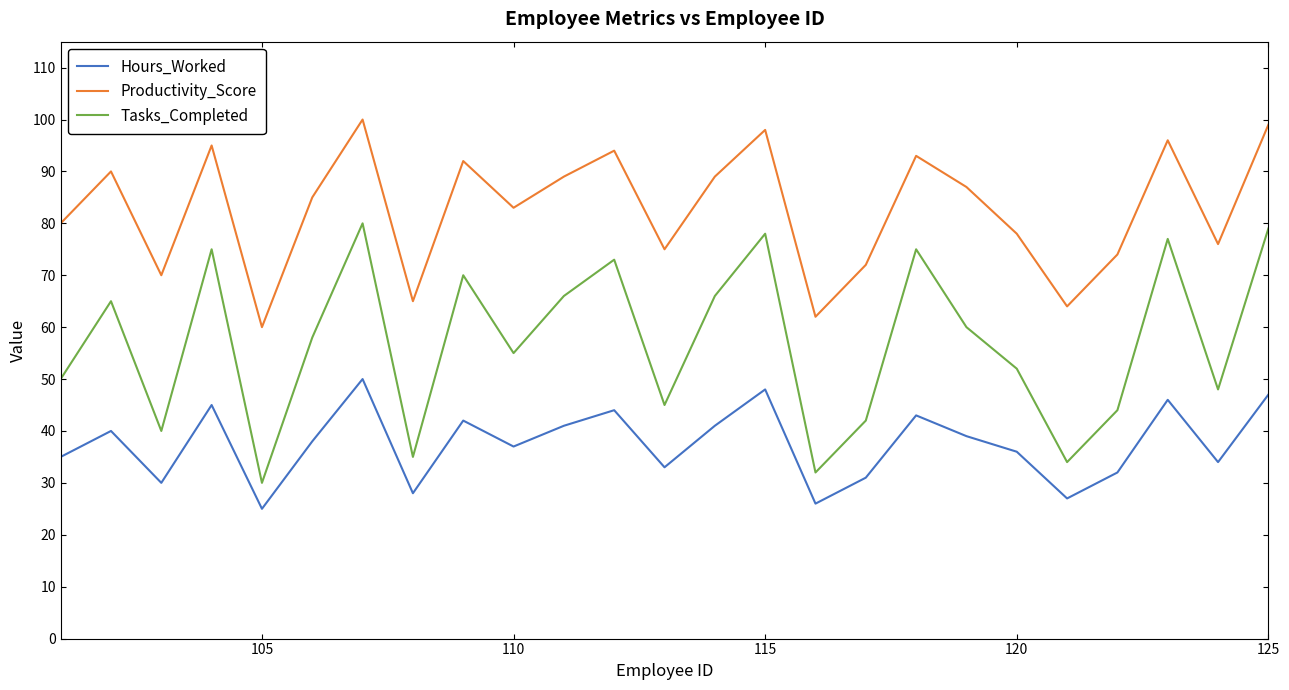

Which series has the largest range (max minus min)?

Tasks_Completed